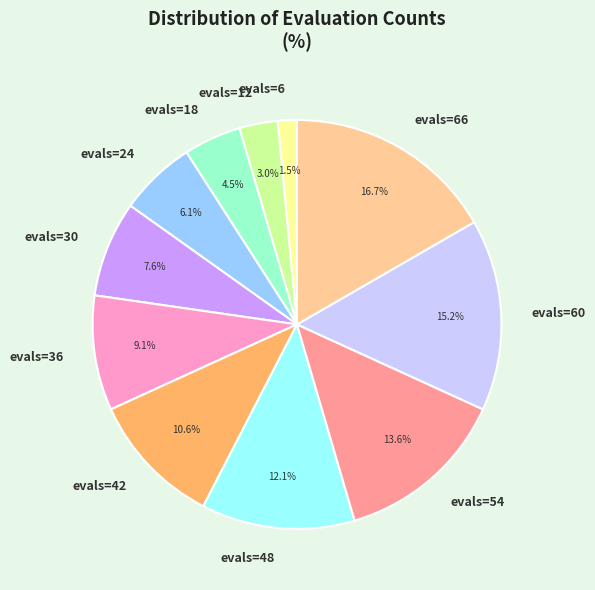

To the nearest percent, what is the difference between the evals=18 and evals=48 slice percentages?

8%